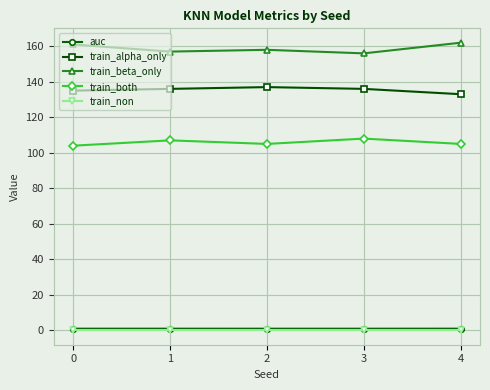

How many train_beta_only values are between 157 and 161?

3